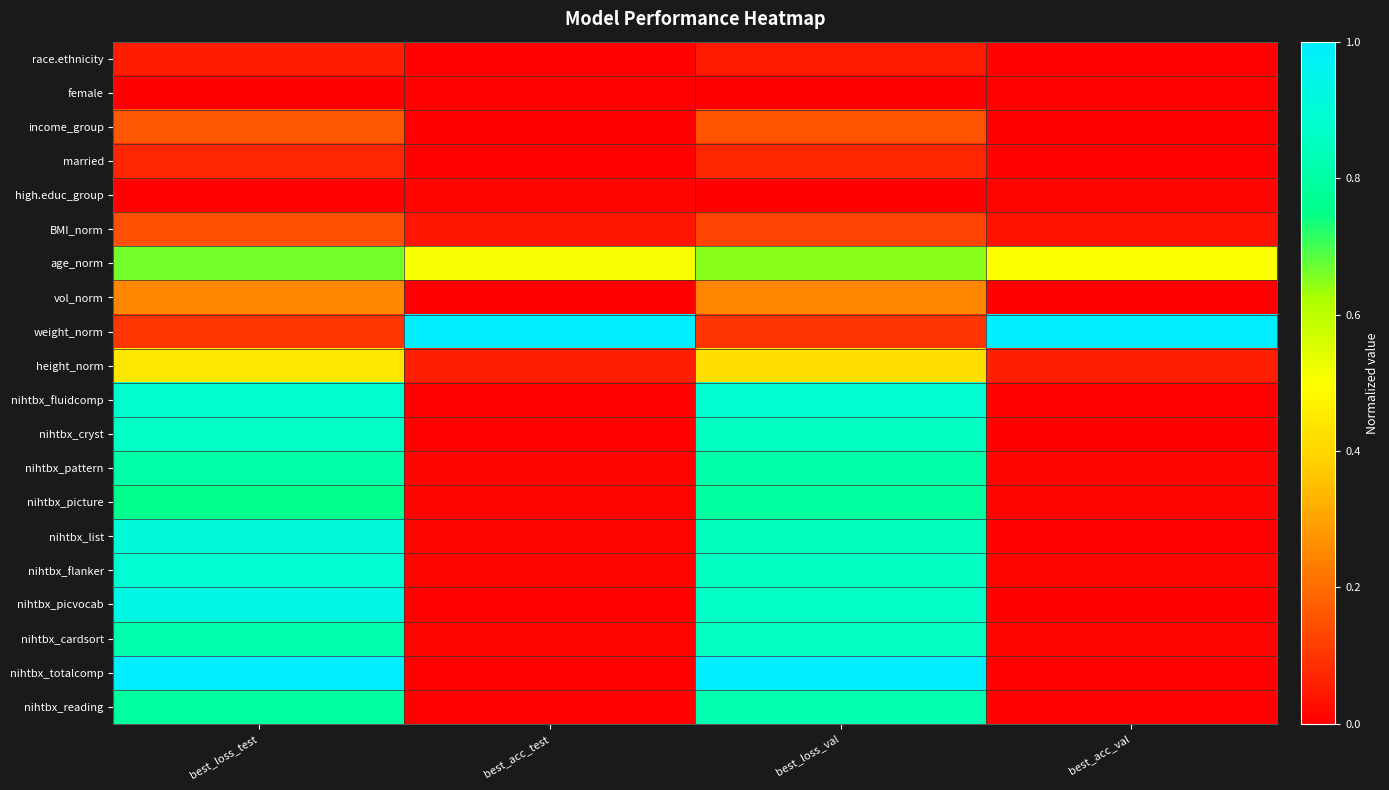

At which category is the sum across all series the highest?

best_loss_test